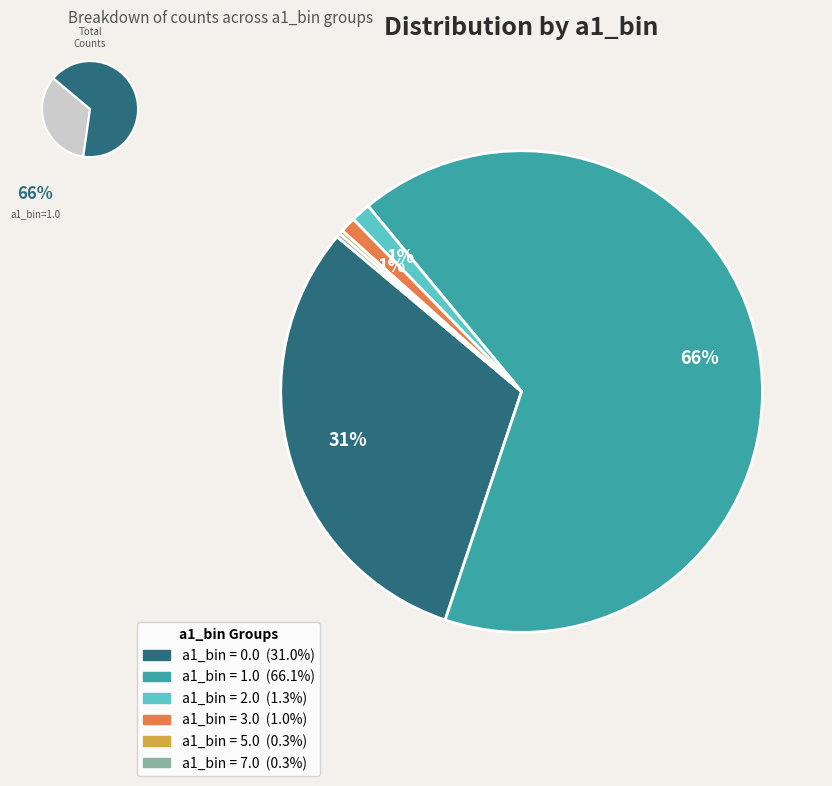

Count the number of slices in the pie.

6